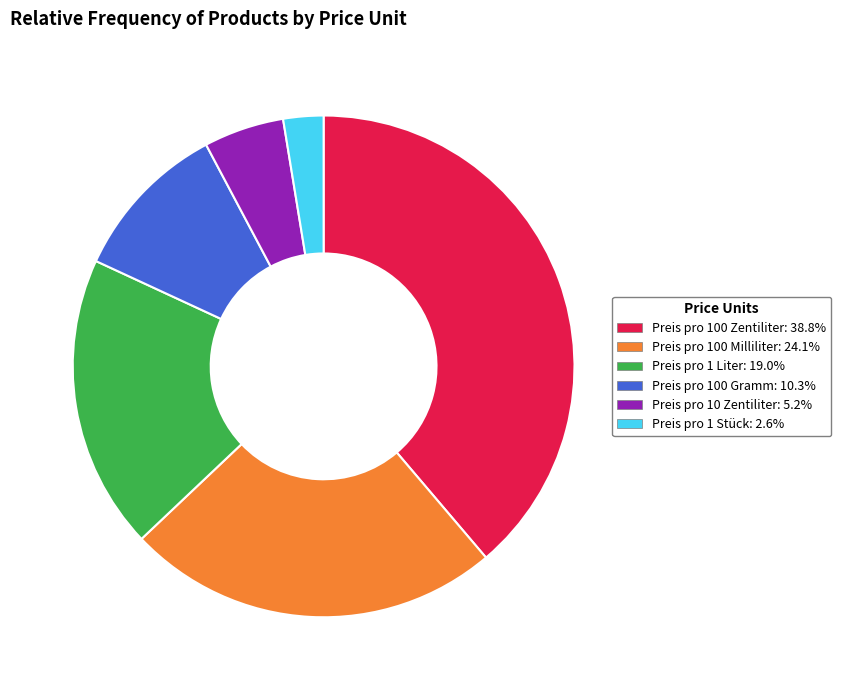

Which category has the smallest portion of the pie?

Preis pro 1 Stück